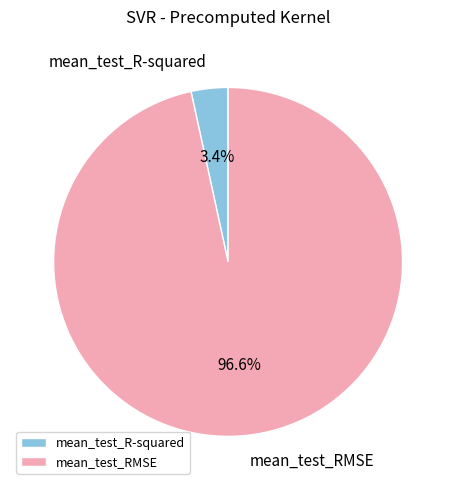

Which slice is the smallest?

mean_test_R-squared